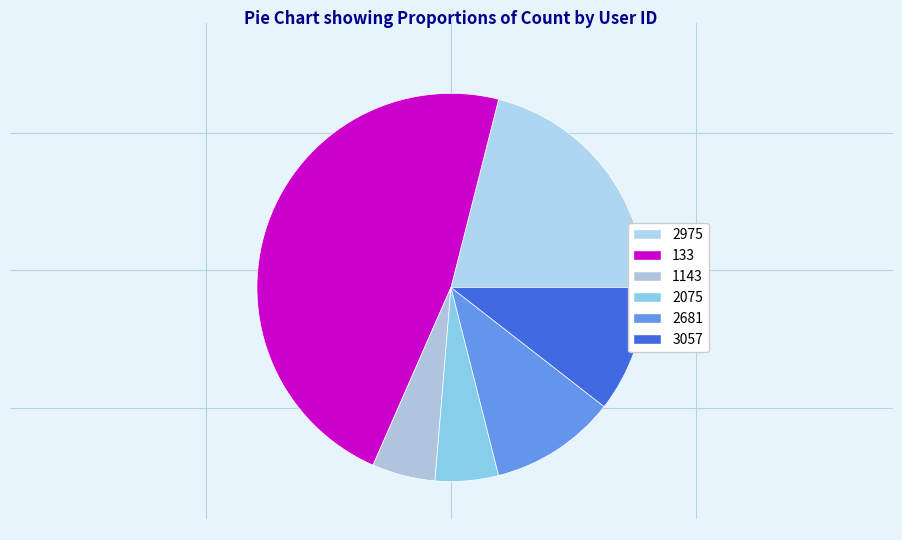

What percentage is the 2681 slice, to the nearest percent?

11%